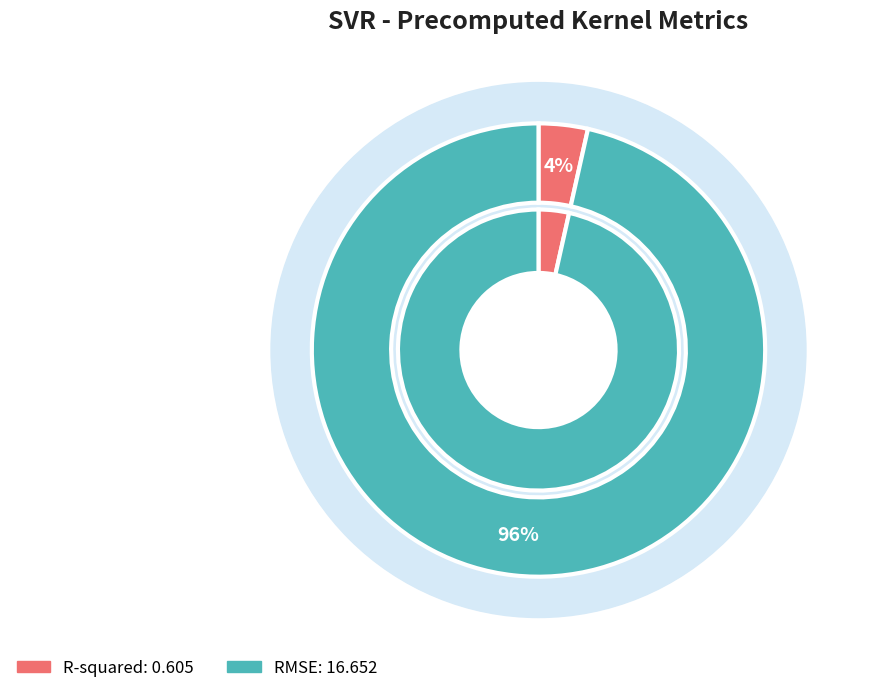

Is there a majority slice in this chart?

Yes